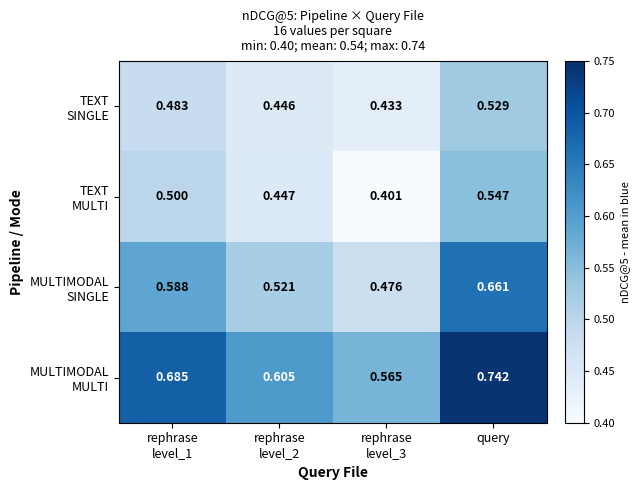

Which series has the largest total across all categories?

MULTIMODAL MULTI